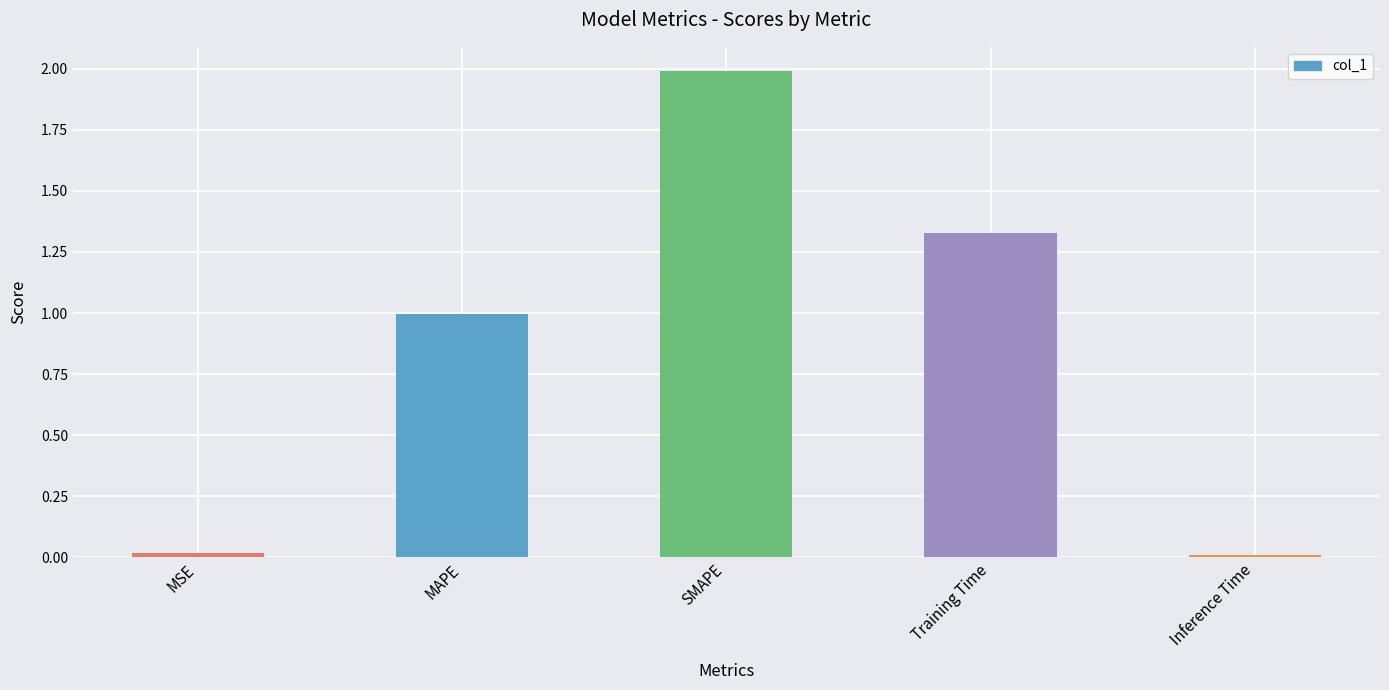

The chart shows a value of 0.0 at Inference Time. True or false?

True